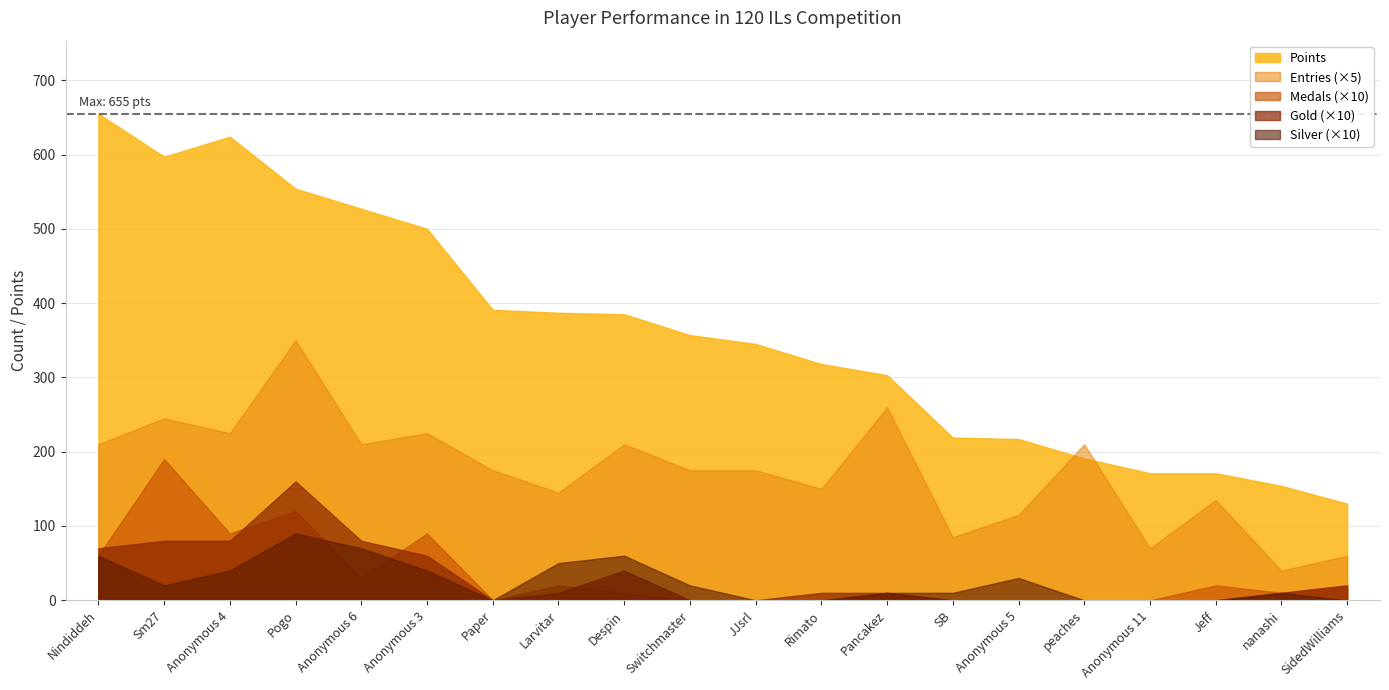

Which series has the widest spread of values?

Points